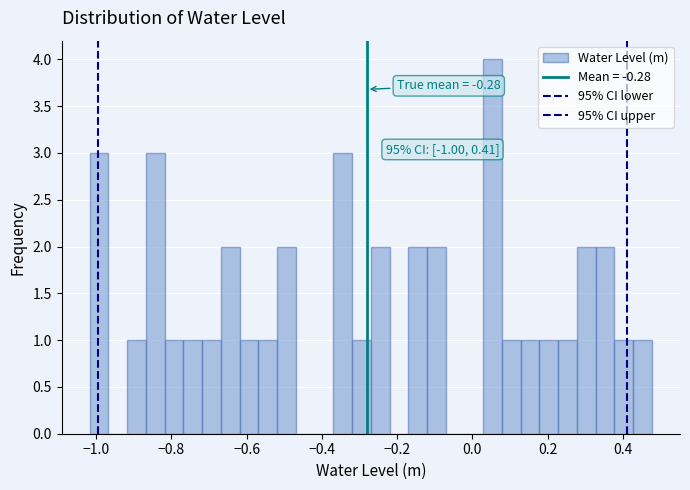

Read against the x-axis, roughly where is the centre of the tallest bar?

0.06